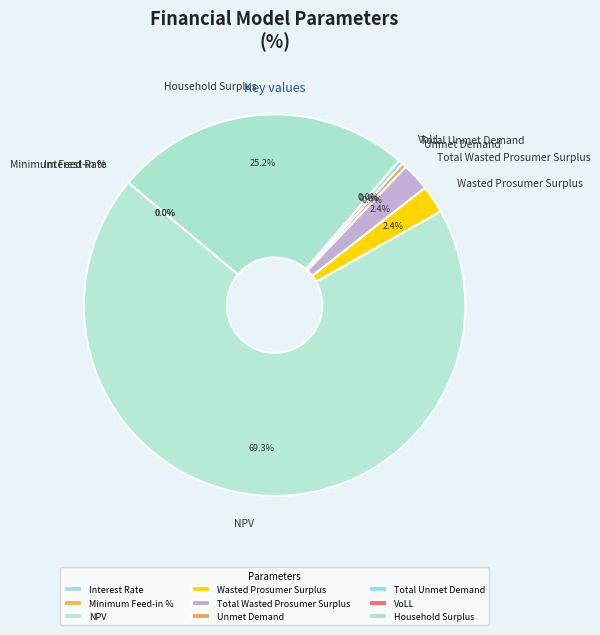

Is there any slice that represents more than half of the pie?

Yes